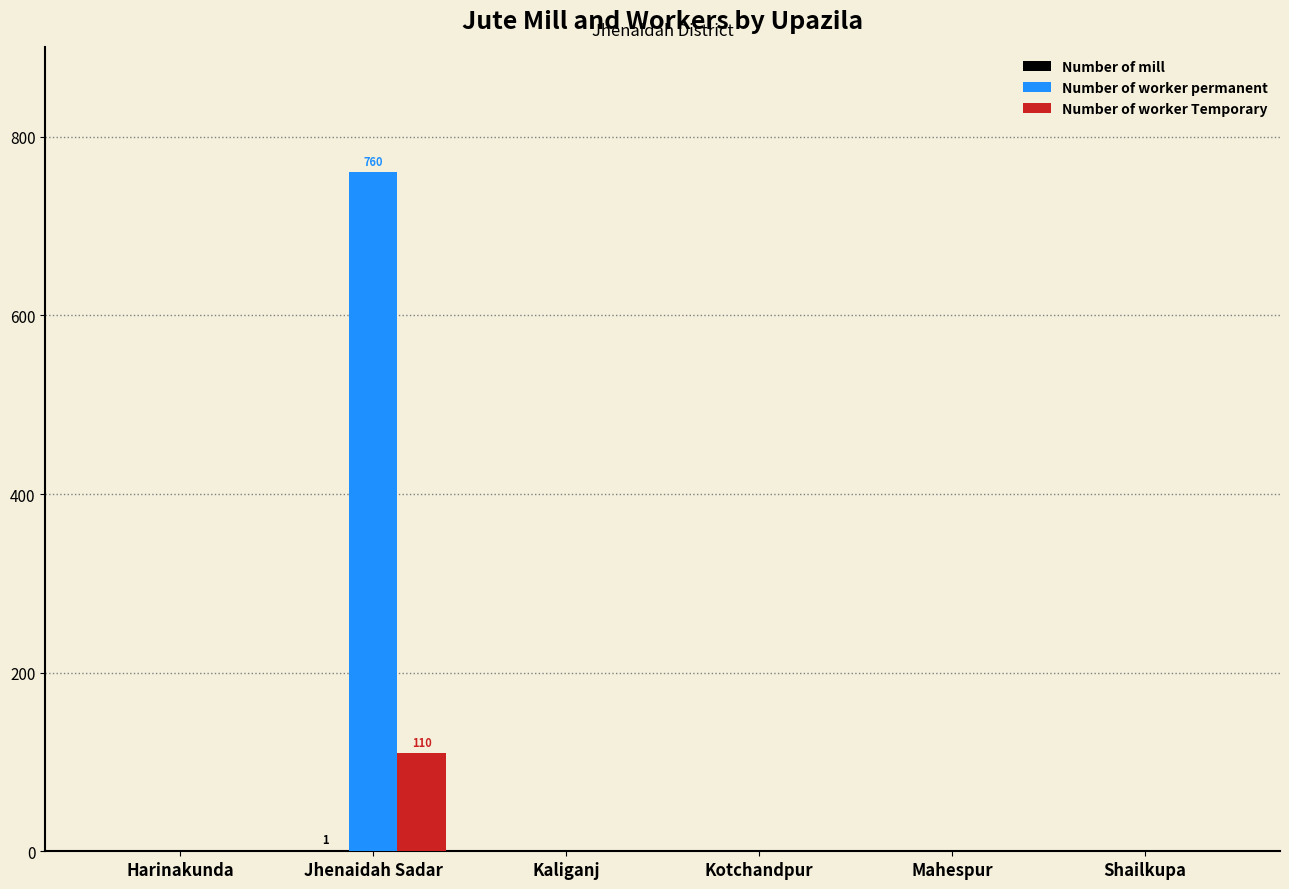

The Number of worker permanent series shows 1142 at Jhenaidah Sadar. True or false?

False